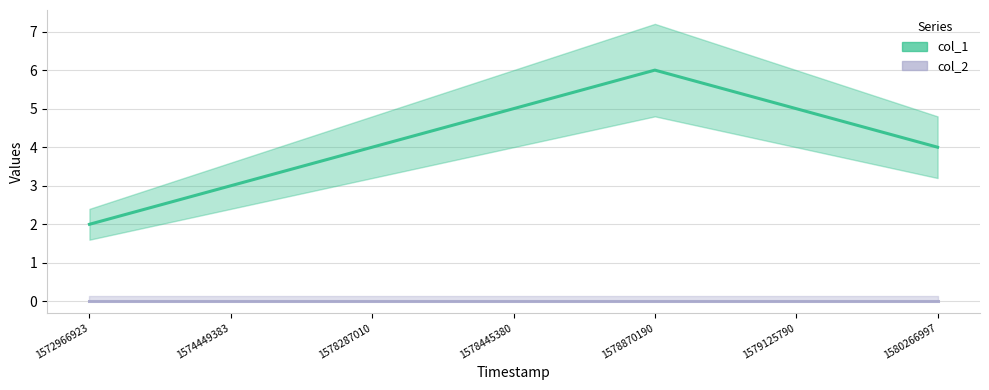

At which label is the value closest to 4?

1578287010